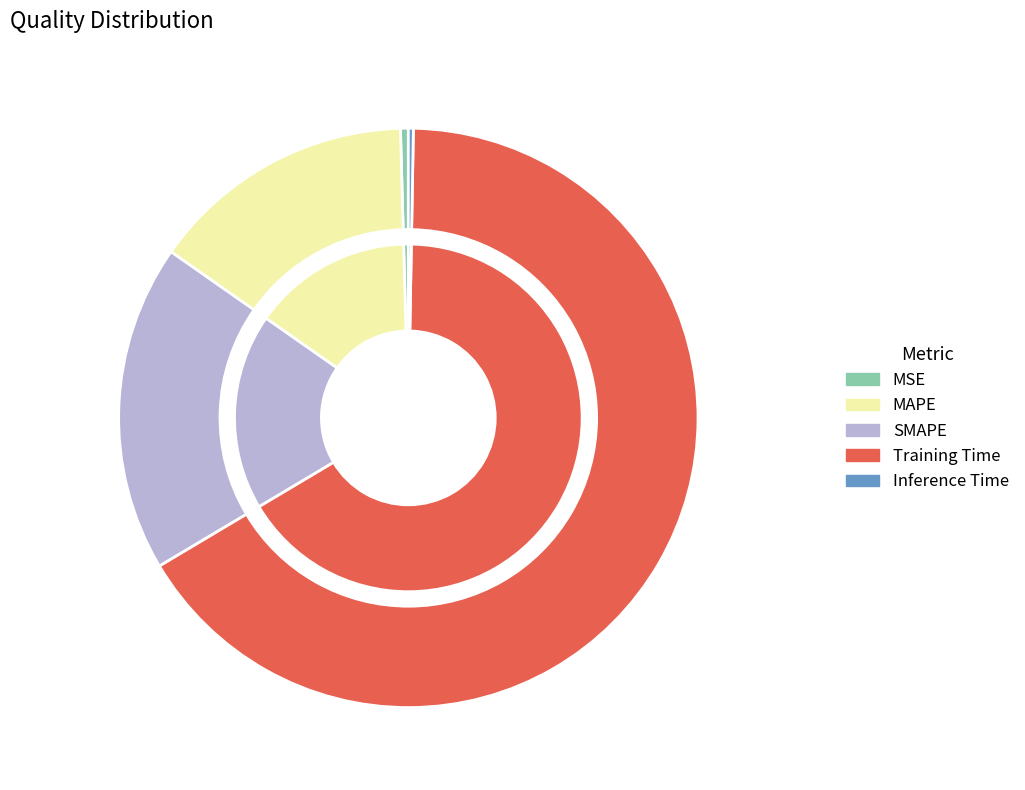

Count the number of slices in the pie.

5